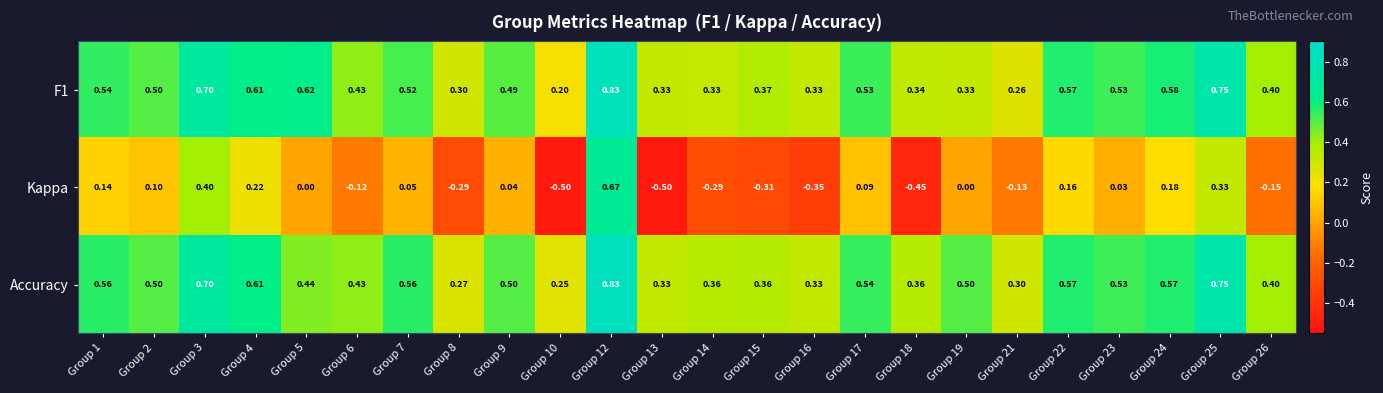

Which series has the largest range (max minus min)?

Kappa